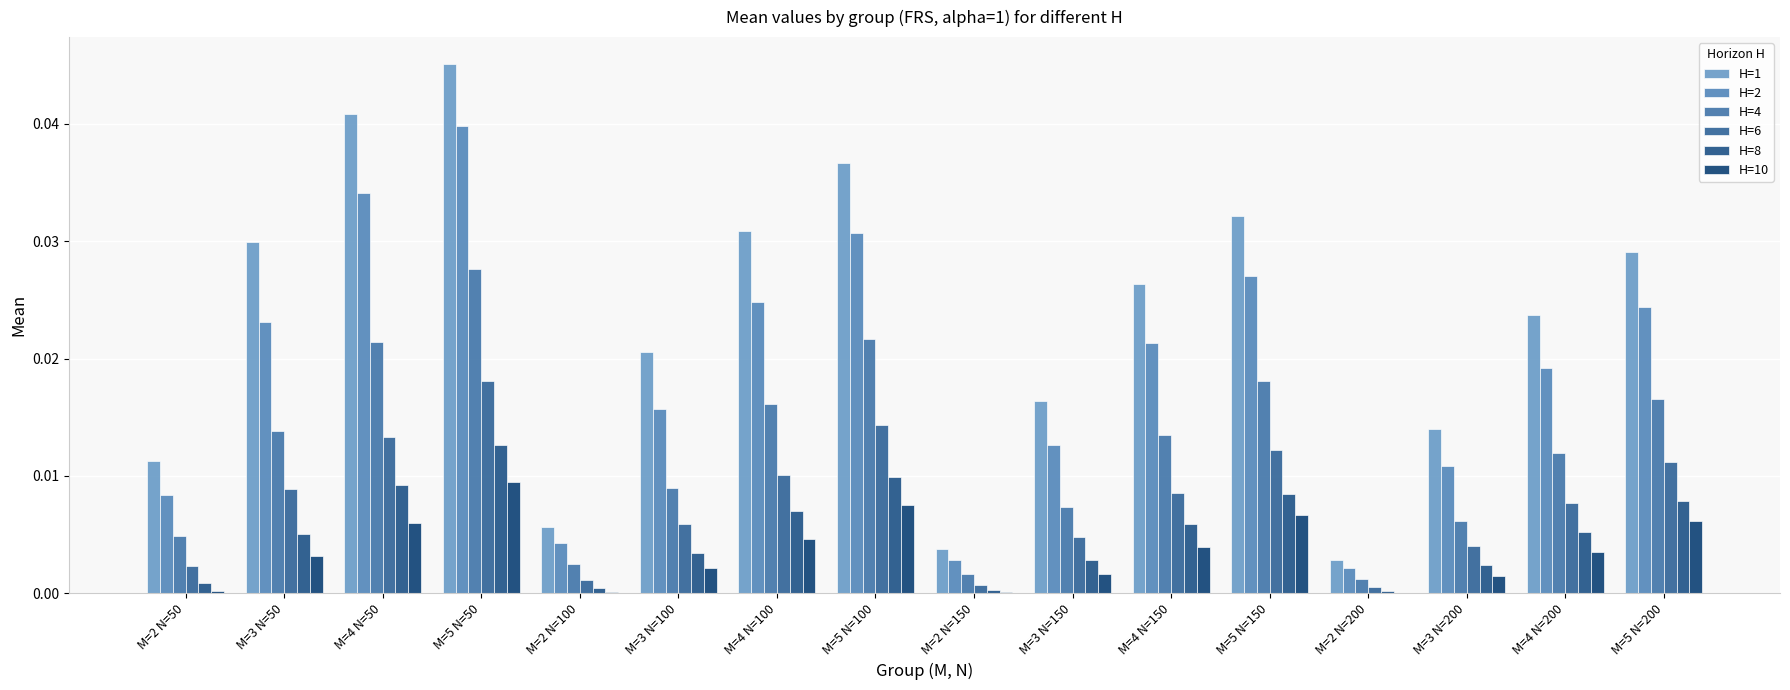

Between M=4 N=100 and M=2 N=200, which series saw the biggest shift?

H=1